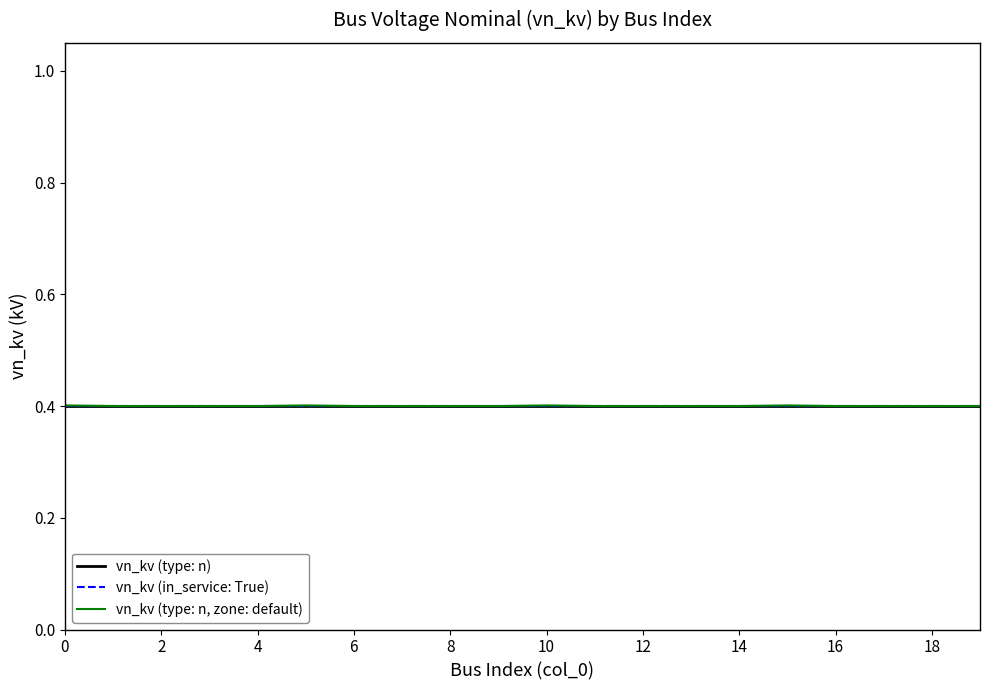

True or false: vn_kv (type: n, zone: default) has more than 1 points higher than both neighbors.

True